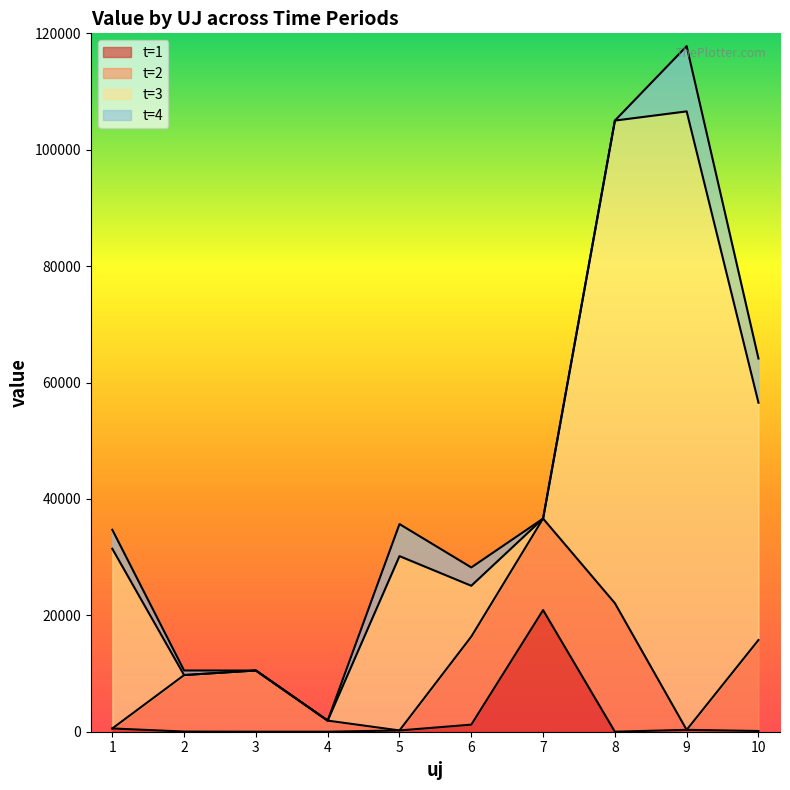

What value does the t=3 series have at 8?

82919.6